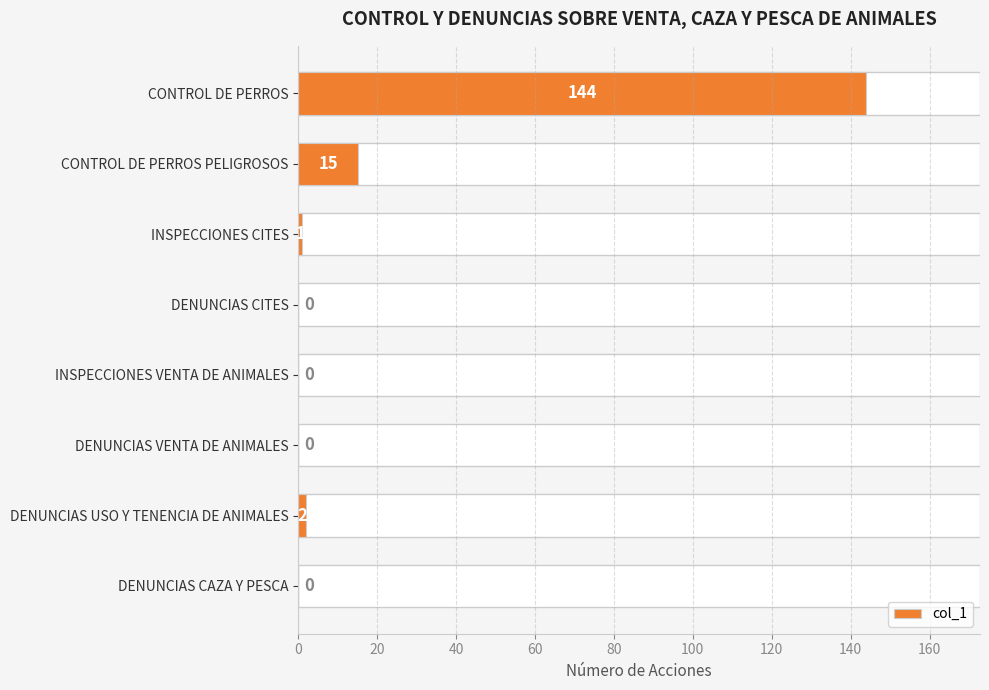

What is the difference between the maximum and minimum values?

144